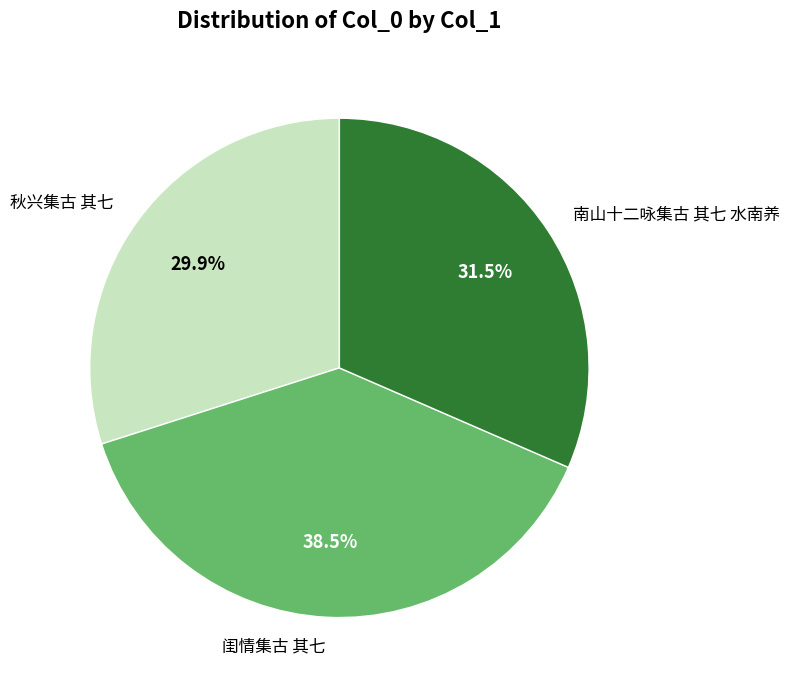

What is the total percentage of 闺情集古 其七 and 南山十二咏集古 其七 水南养?

70.1%